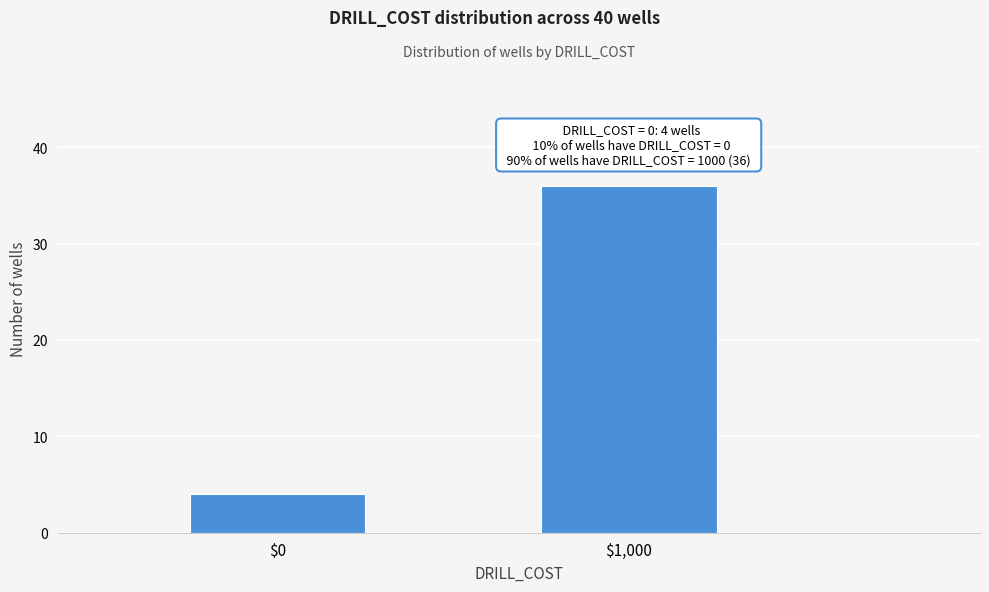

Reading left to right, list all the values displayed in this chart.

4	36